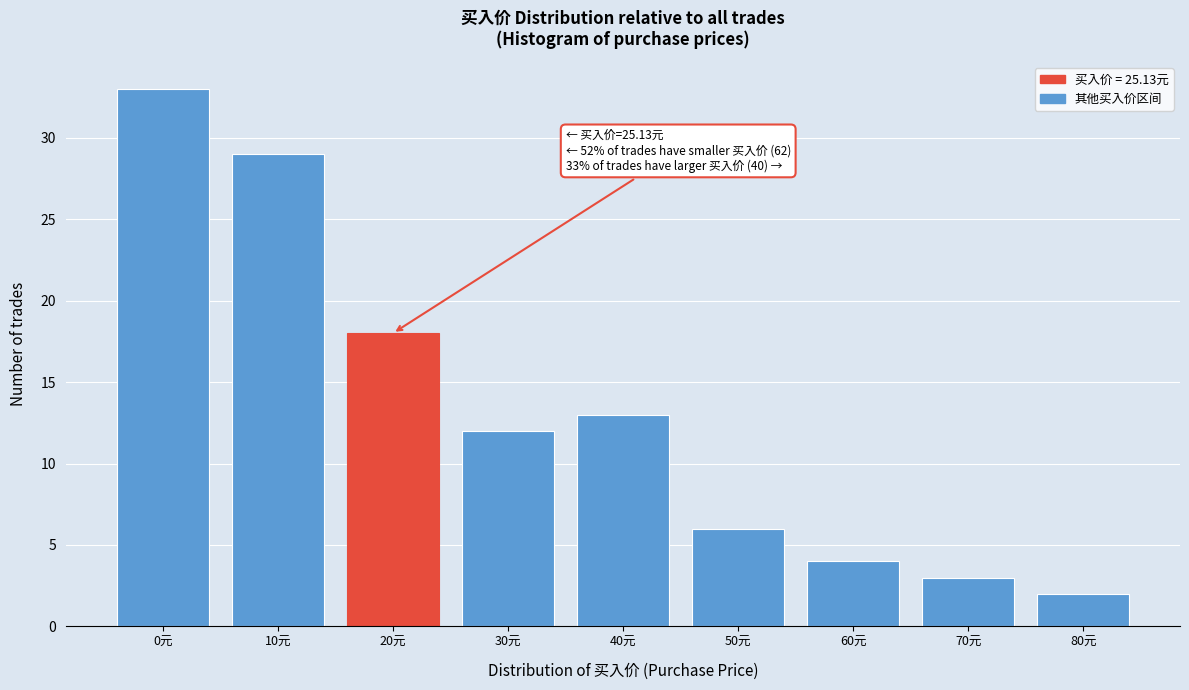

Reading right to left, list all the values displayed in this chart.

2	3	4	6	13	12	18	29	33